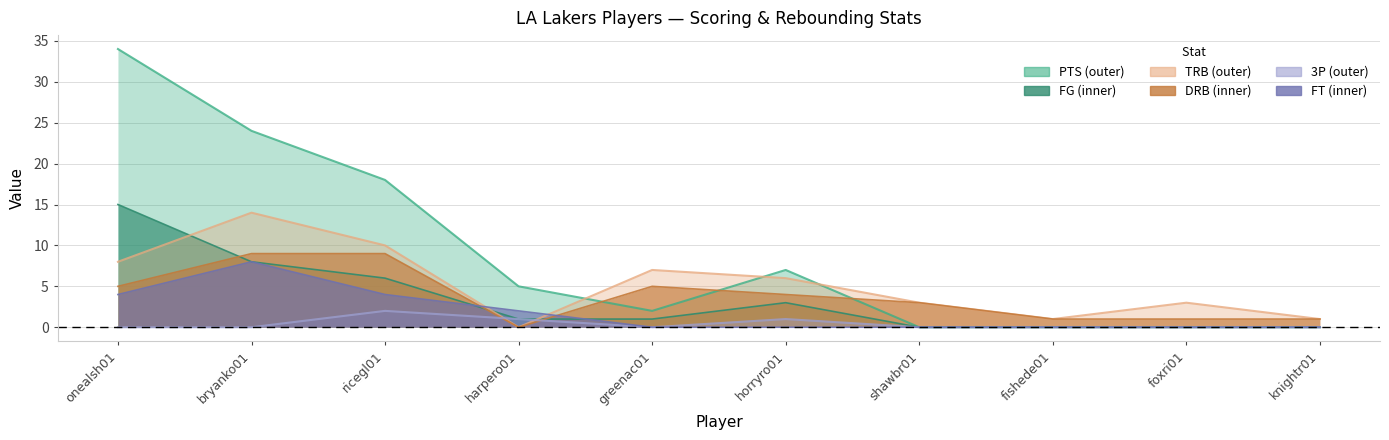

The value of PTS at shawbr01 is 14. True or false?

False